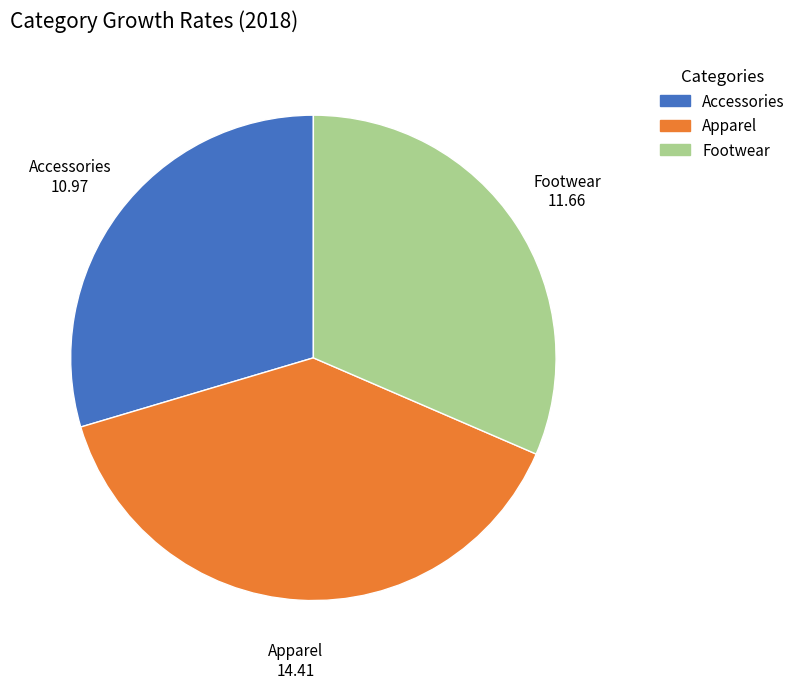

Does any single category account for the majority?

No